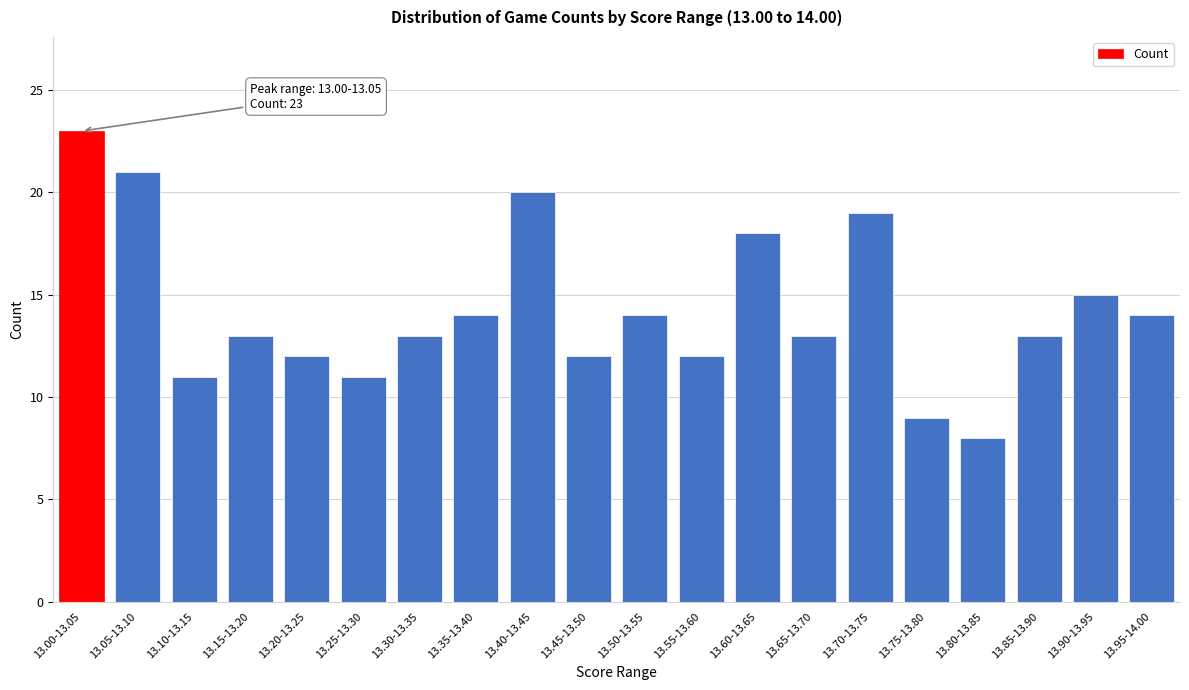

Reading left to right, transcribe all the data shown in this chart.

23	21	11	13	12	11	13	14	20	12	14	12	18	13	19	9	8	13	15	14